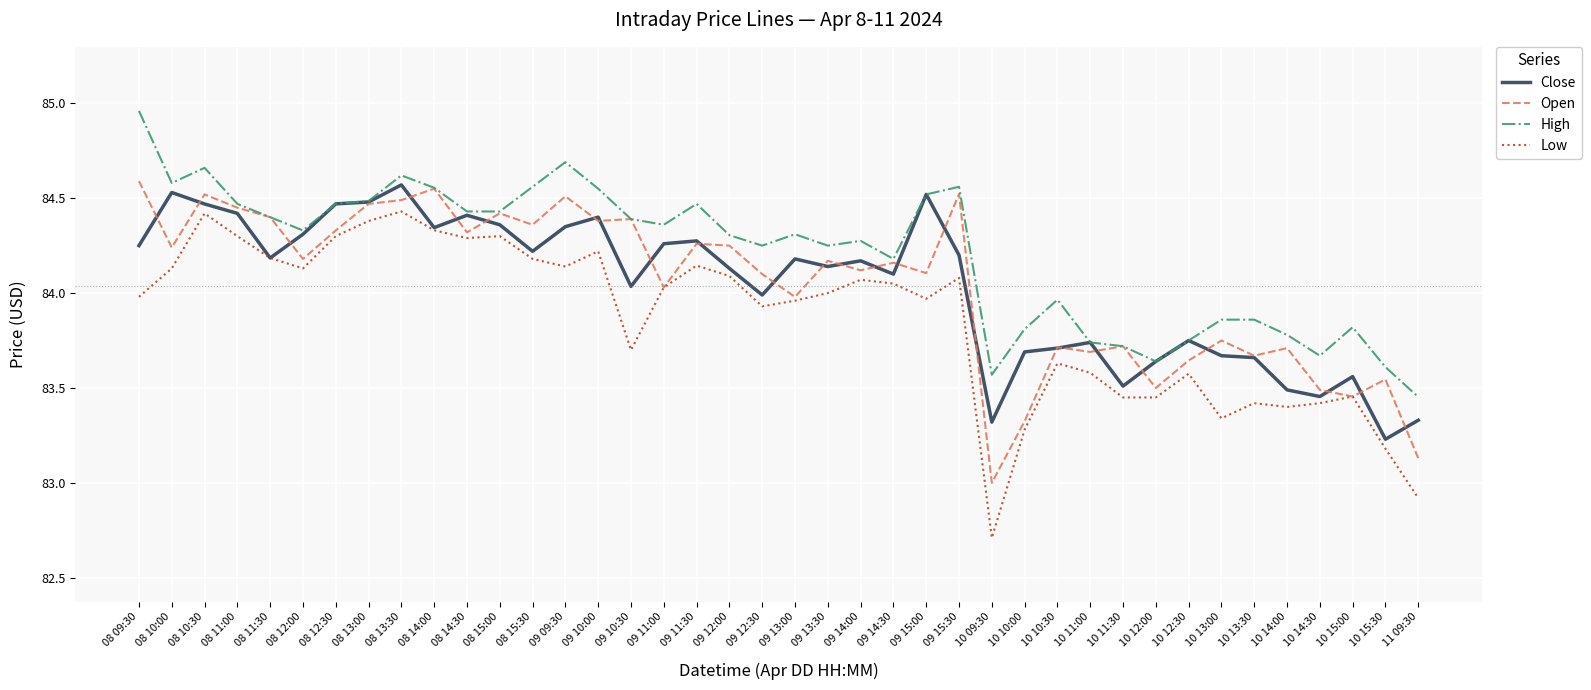

Is it true that Open equals 29.3 at 10 13:00?

False